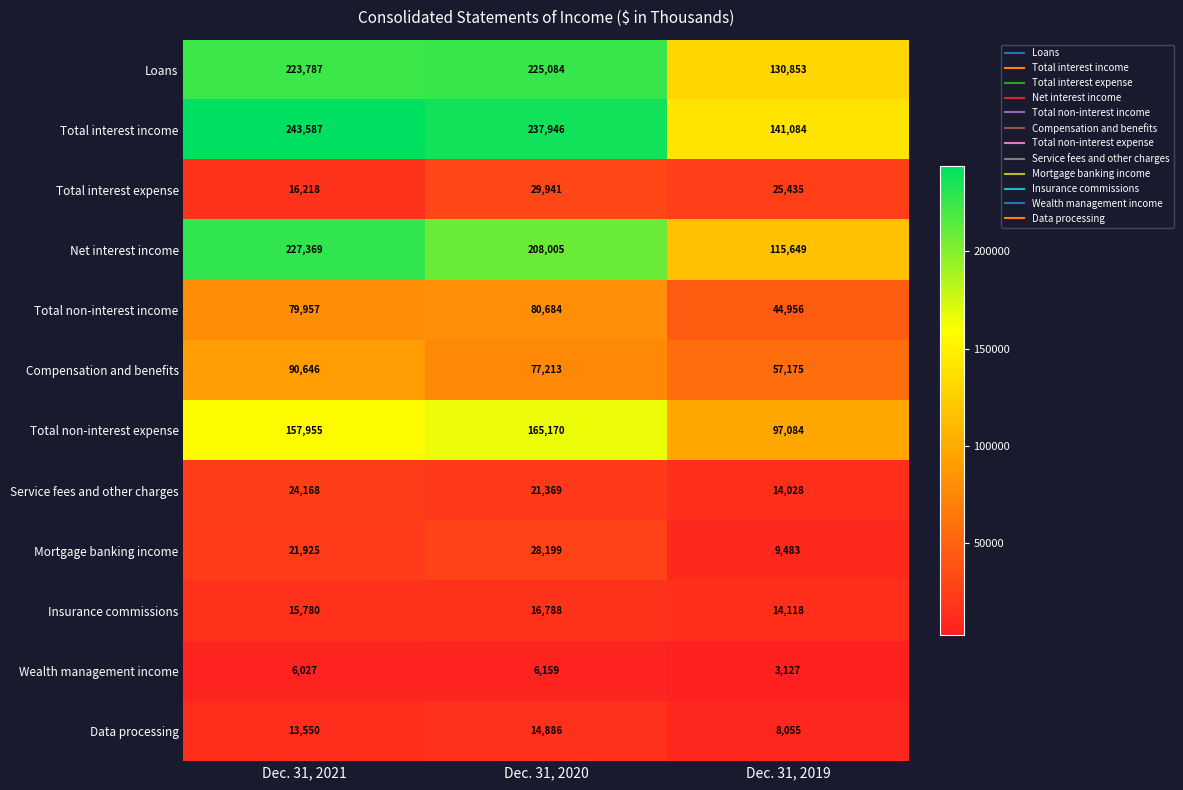

Is the value of Wealth management income at Dec. 31, 2019 greater than the value of Mortgage banking income at Dec. 31, 2020?

No